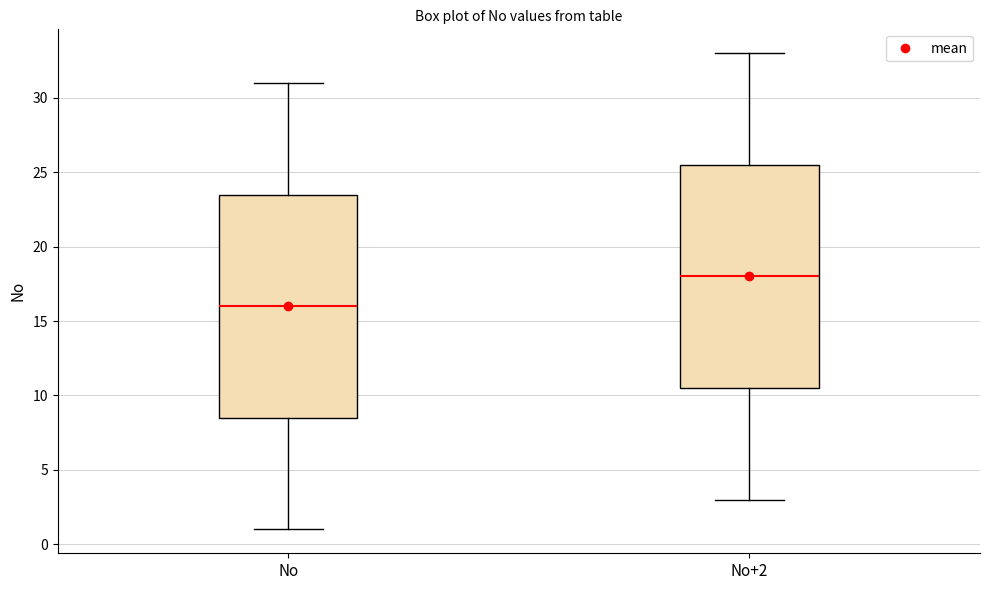

Where is the lower edge of the box for No+2 on the y-axis? The values are not printed on the chart, so give them approximately, as read against the axis.

10.5